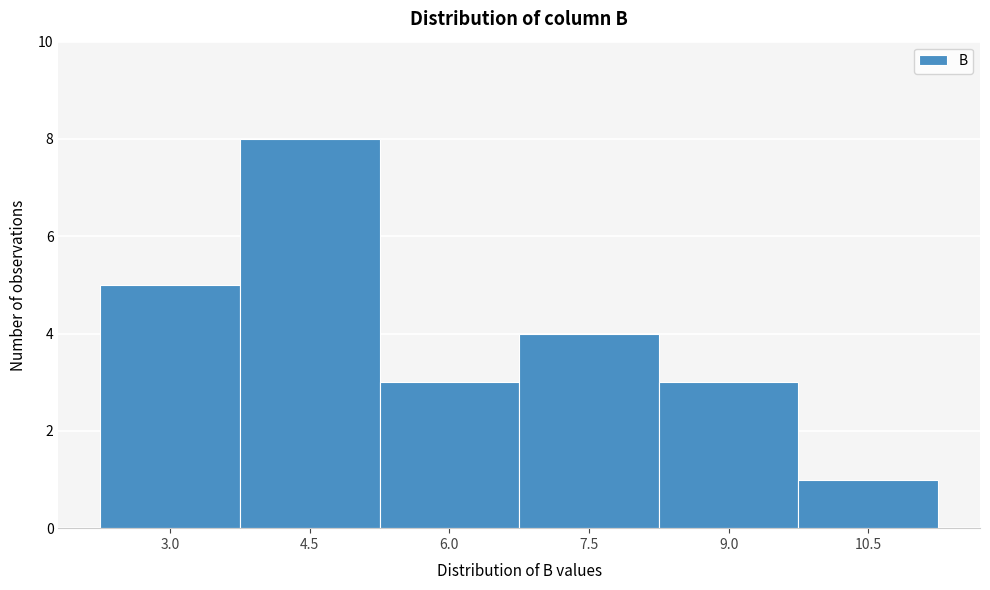

Reading right to left, list all the values displayed in this chart.

1	3	4	3	8	5